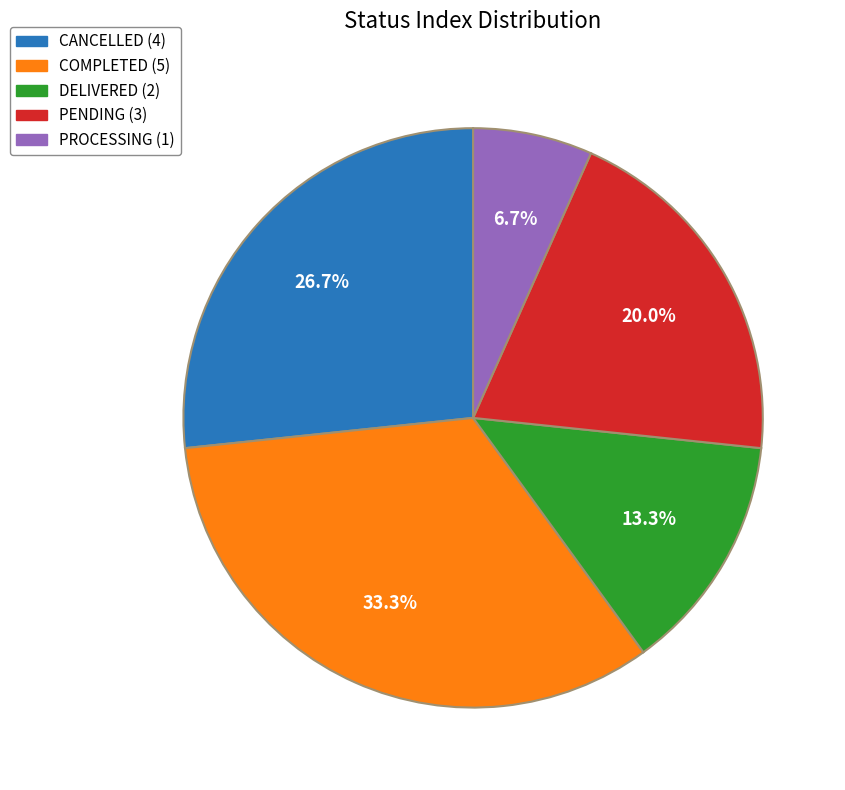

True or false: PROCESSING accounts for 19% of the total.

False